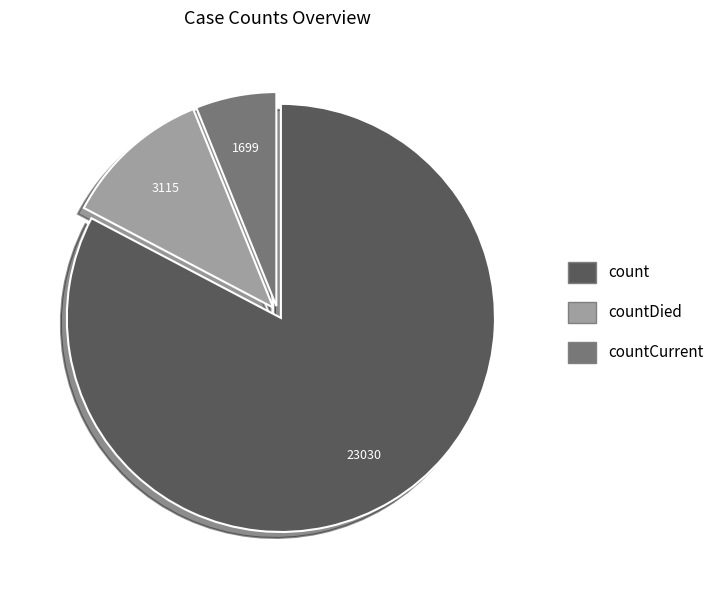

Count the number of slices in the pie.

3